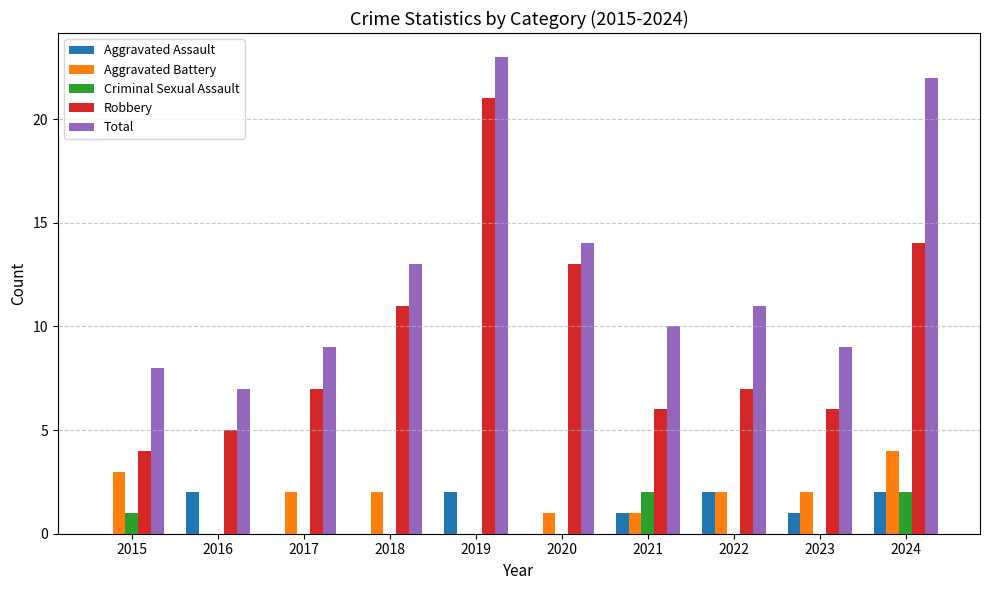

Which series has the largest range (max minus min)?

Robbery